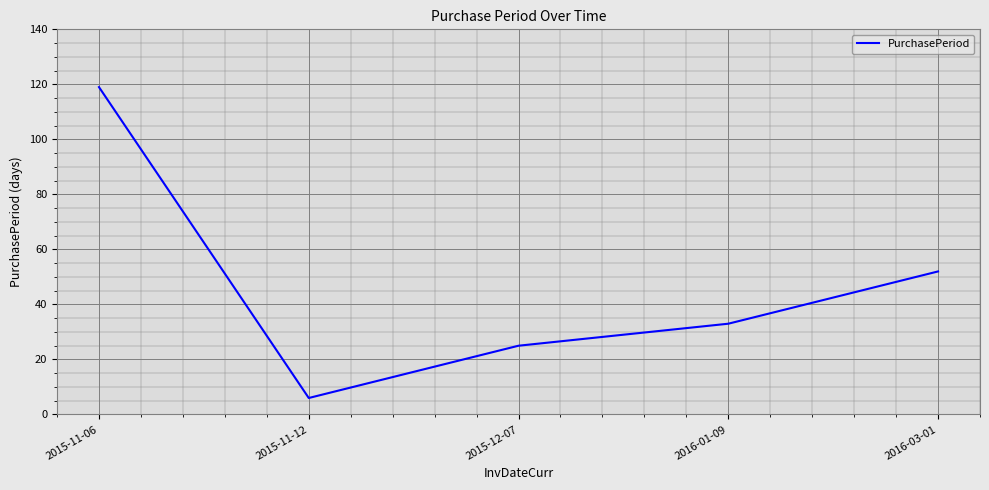

Where is the data nearest to the value 62?

2016-03-01